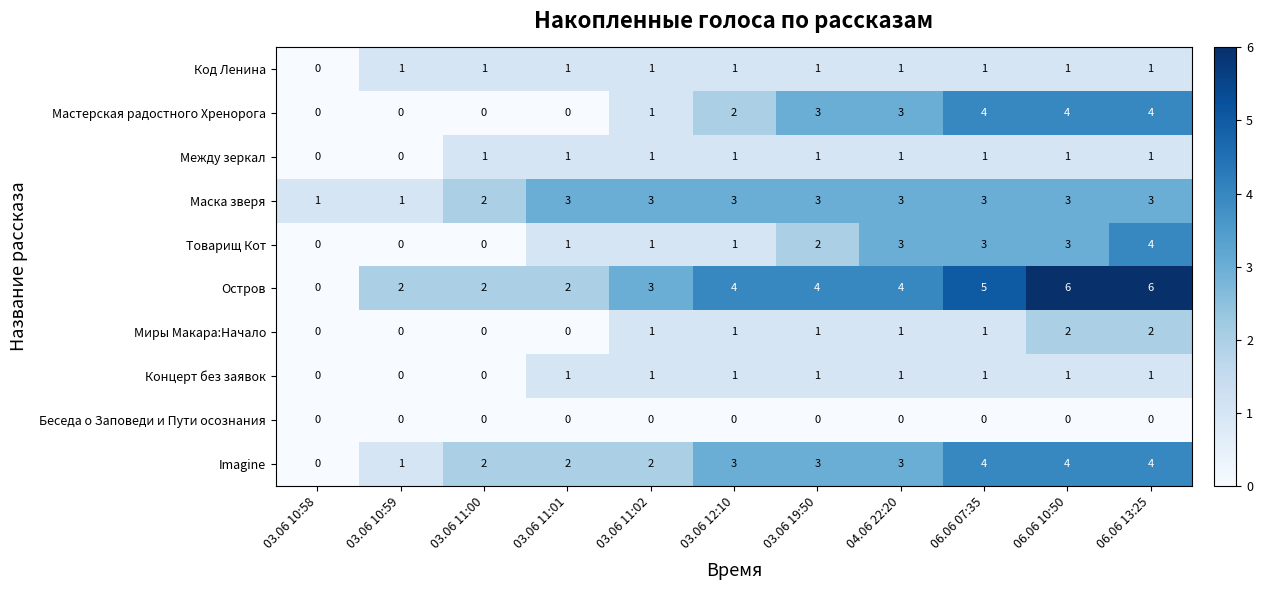

What is the total value across all series at 03.06 11:02?

14